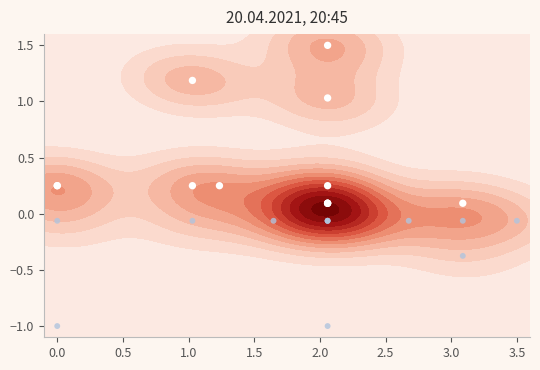

The value of Baja ponderación at 4.0 is -0.1. True or false?

False